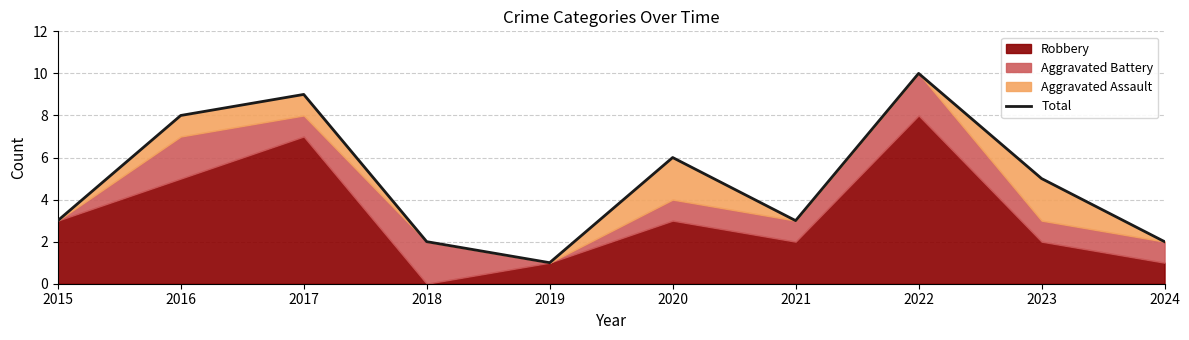

List the labels in order of value, largest first.

2022, 2017, 2016, 2020, 2023, 2015, 2021, 2018, 2024, 2019